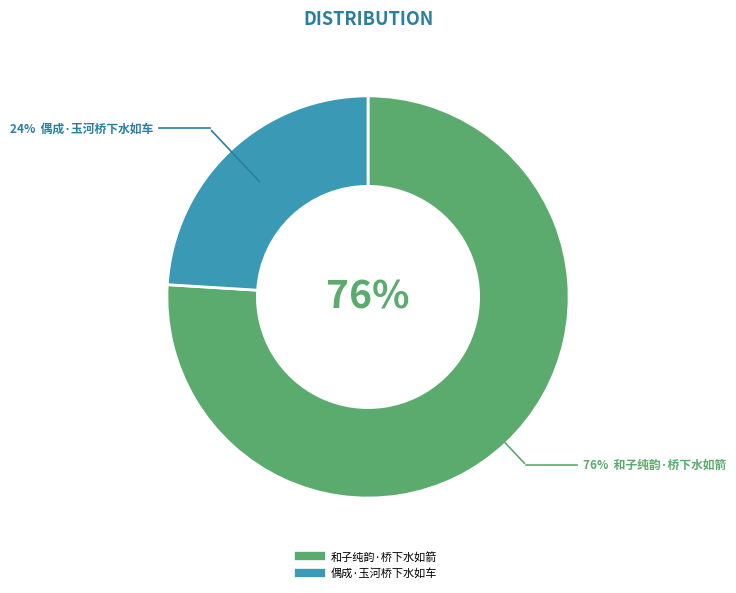

Which slice is the smallest?

偶成·玉河桥下水如车